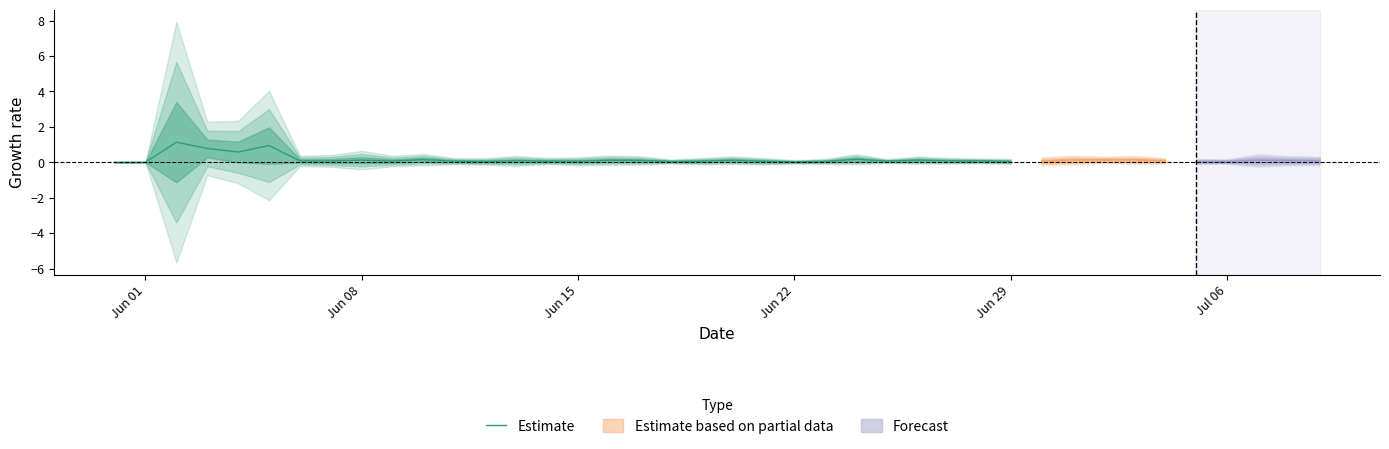

At which label is the value closest to 0?

Jun 01